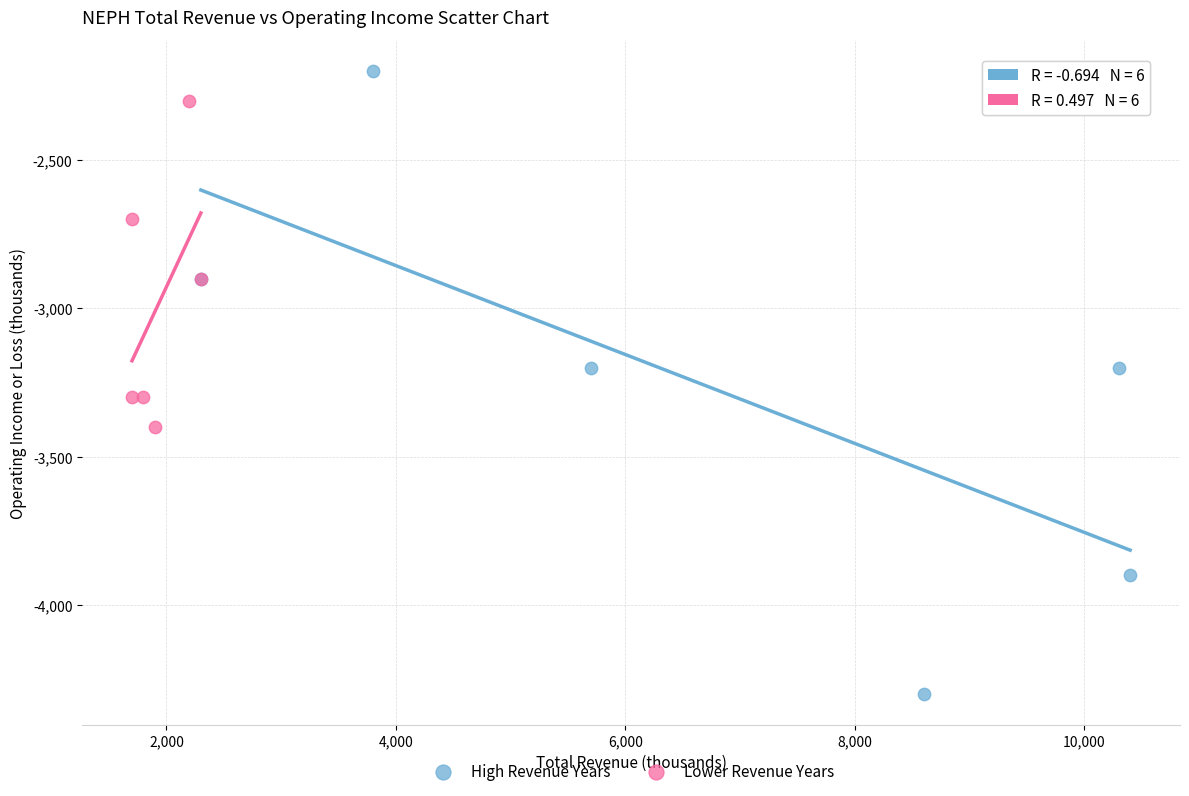

What are all the series names shown in the legend?

High Revenue Years, Lower Revenue Years